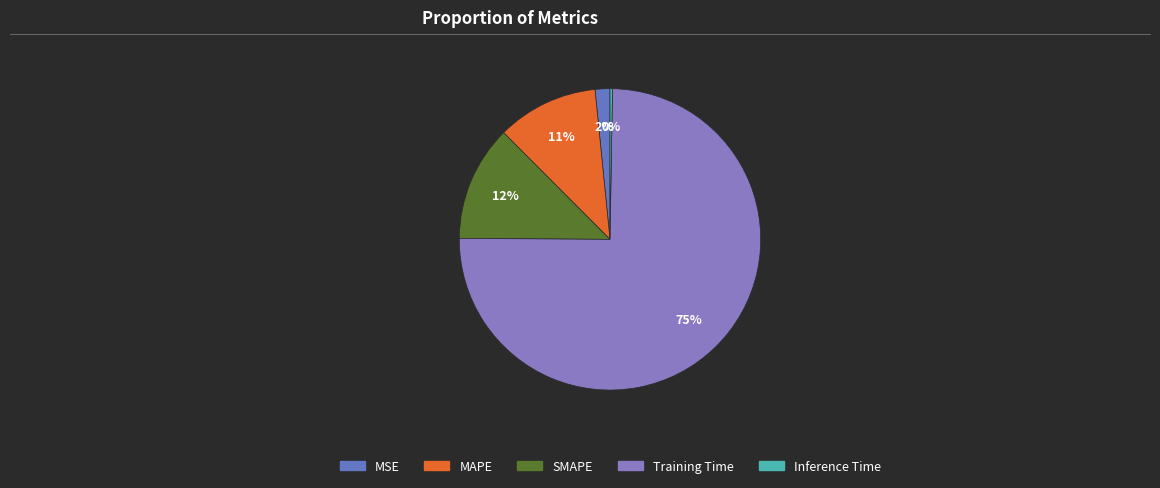

To the nearest percent, what is the difference between the largest and smallest slice percentages?

75%